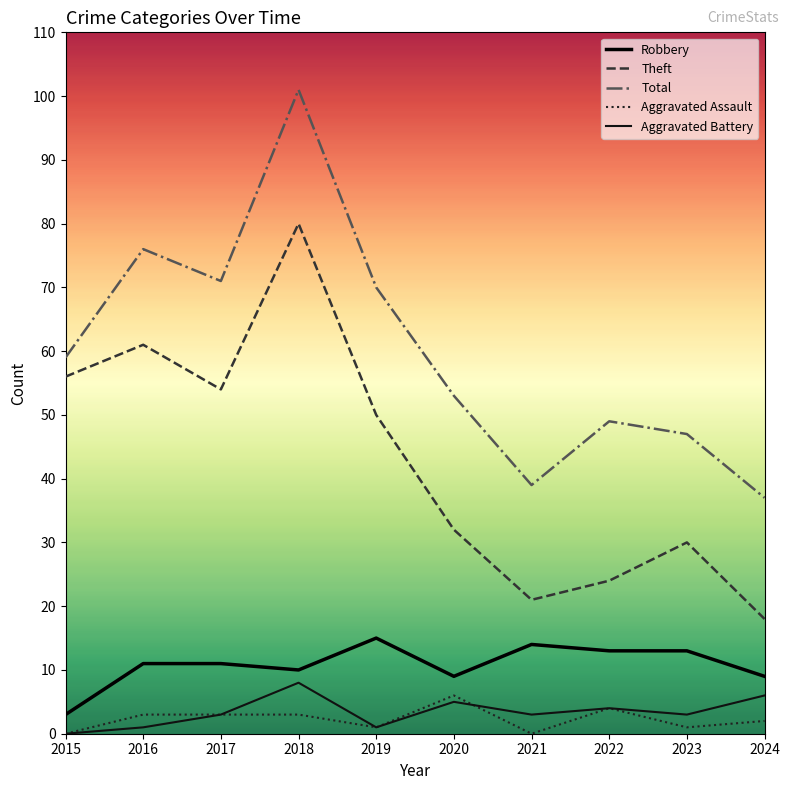

Reading left to right, extract all data points from this chart.

Robbery: 3	11	11	10	15	9	14	13	13	9
Theft: 56	61	54	80	50	32	21	24	30	18
Total: 59	76	71	101	70	53	39	49	47	37
Aggravated Assault: 0	3	3	3	1	6	0	4	1	2
Aggravated Battery: 0	1	3	8	1	5	3	4	3	6